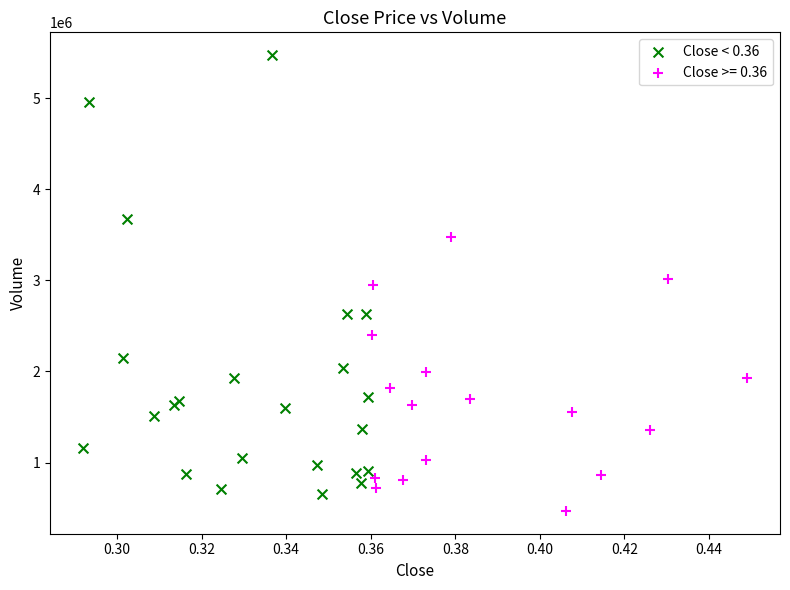

Which series has the widest spread of Y values?

Close < 0.36